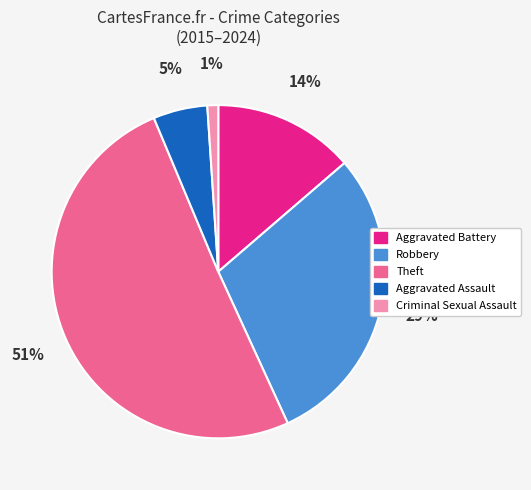

Which has a higher value, Criminal Sexual Assault or Aggravated Assault?

Aggravated Assault